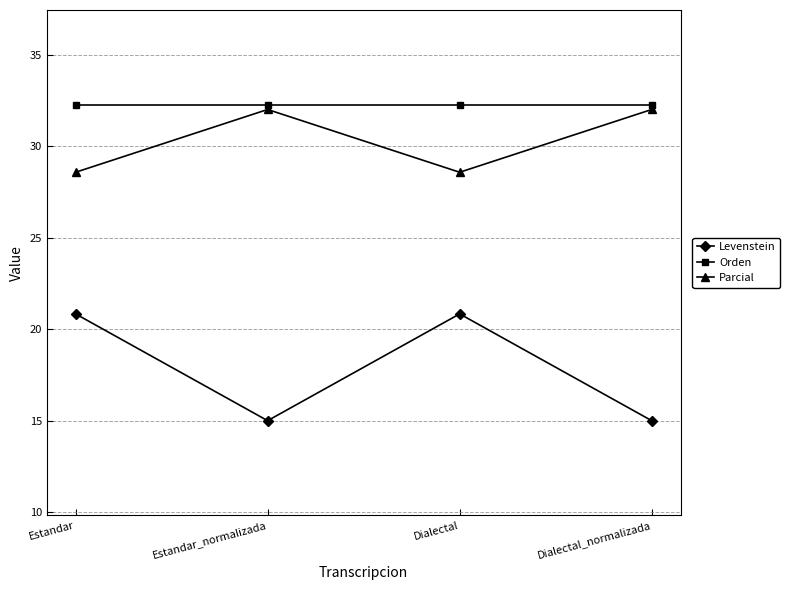

At which label does Parcial first exceed 31?

Estandar_normalizada